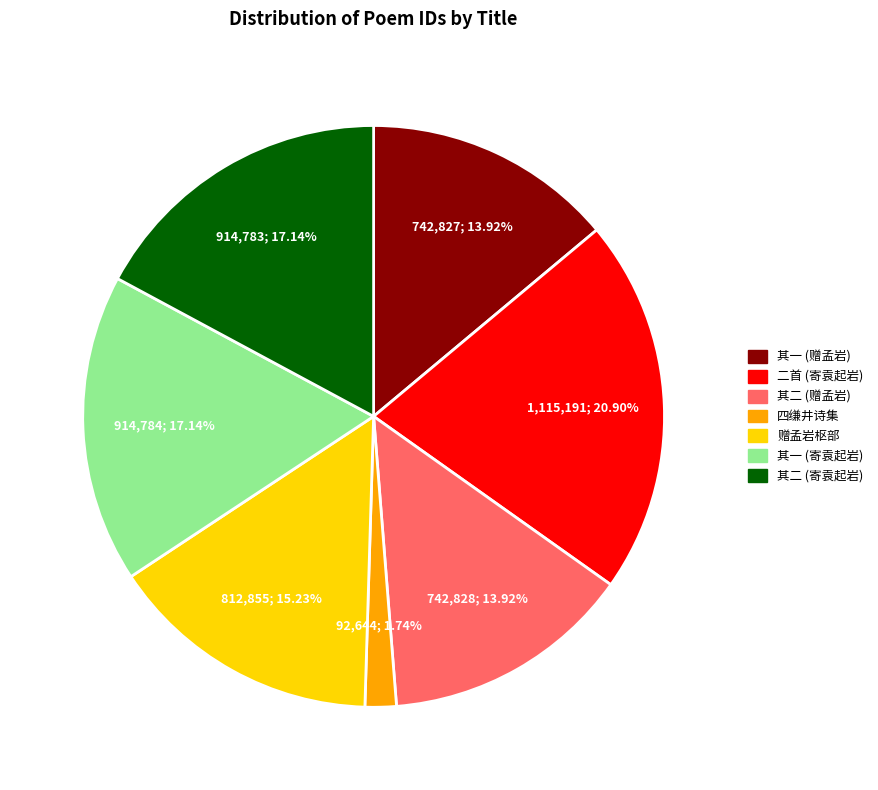

Between 其一 (寄袁起岩) and 四缣井诗集, which is larger?

其一 (寄袁起岩)